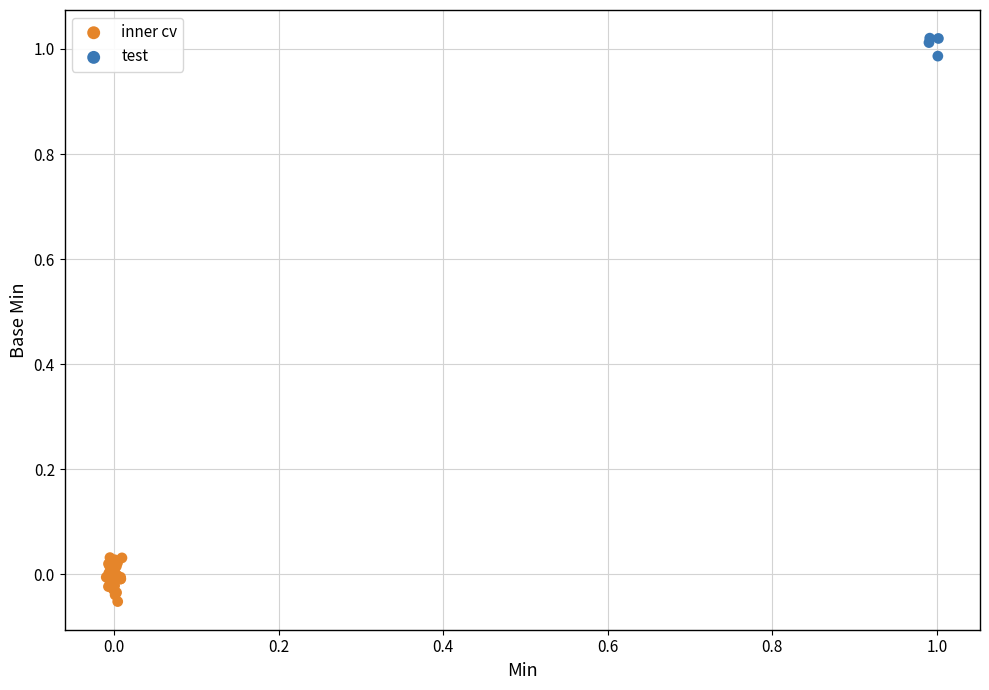

Which series contains the highest Y value?

test